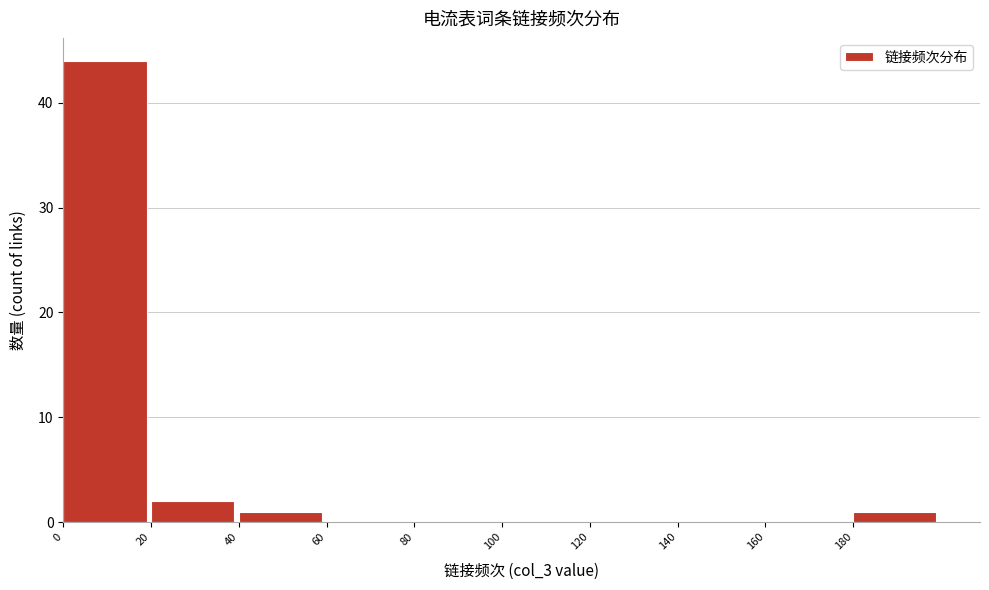

Over which range of the x-axis is the bar tallest?

0 to 20